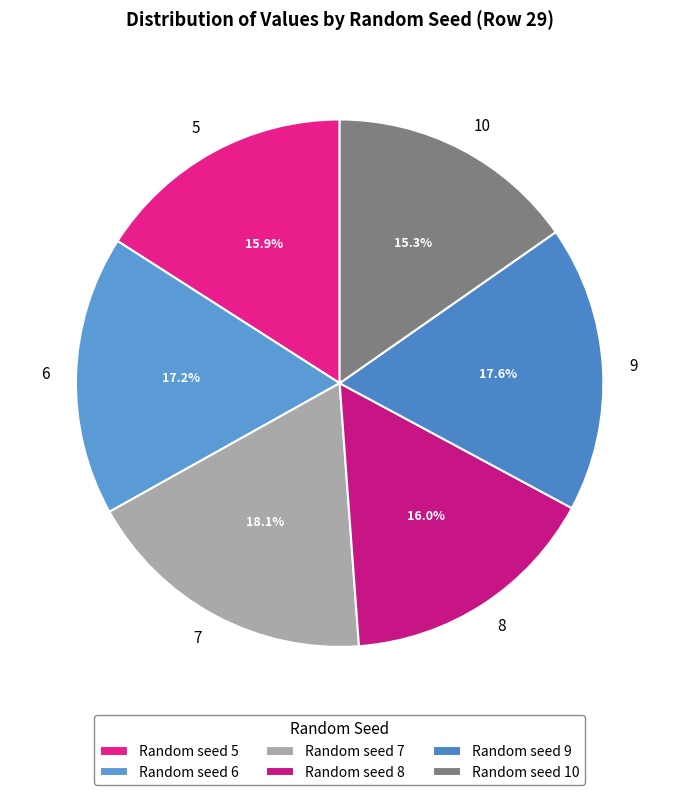

Which slice is the largest?

Random seed 7